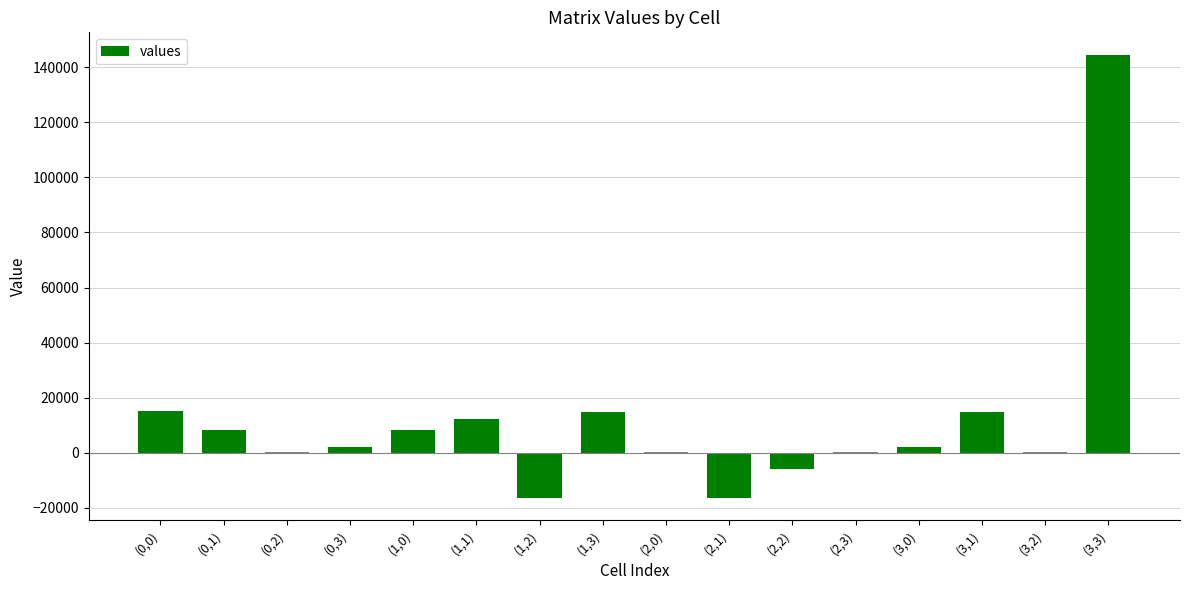

What is the greatest value displayed?

144611.0